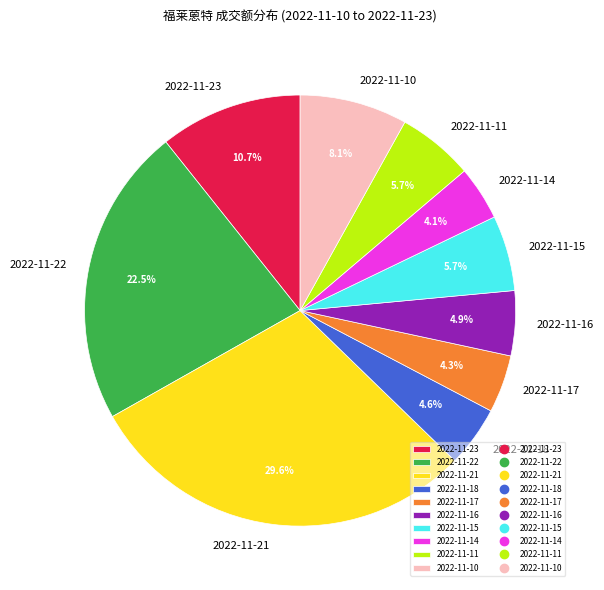

Is there any slice that represents more than half of the pie?

No